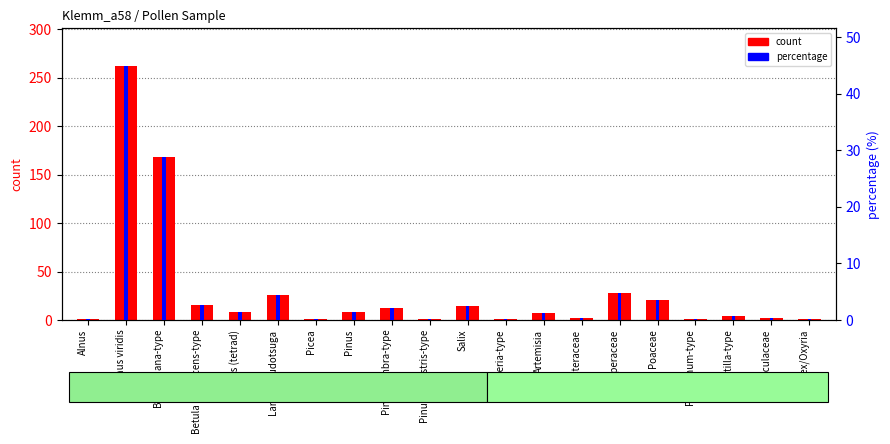

What is the spread (max minus min) of values at Potentilla-type?

3.3